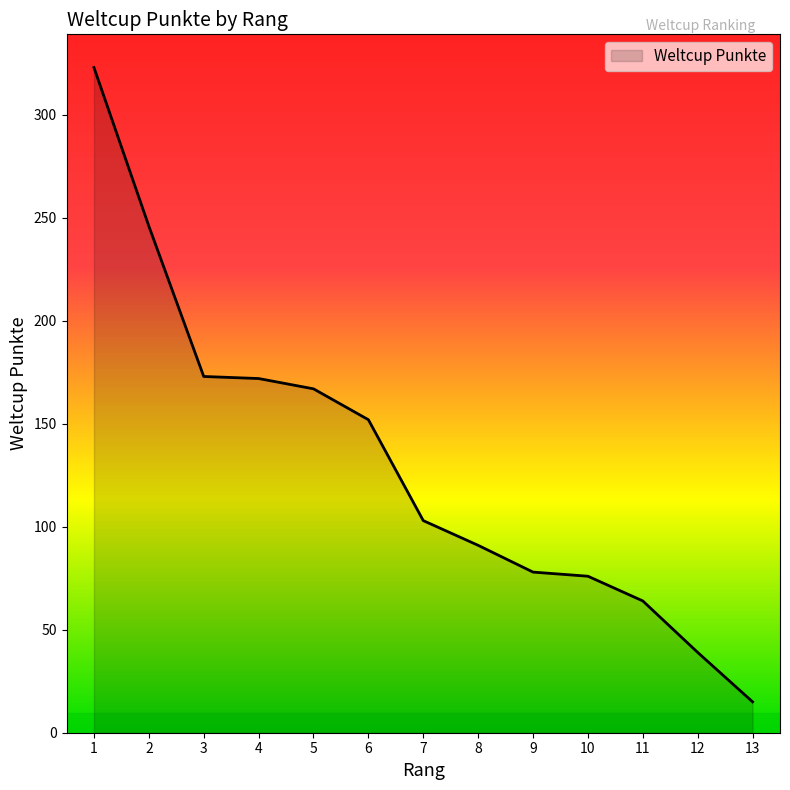

What is the ratio of the value at 6 to the value at 3?

0.9